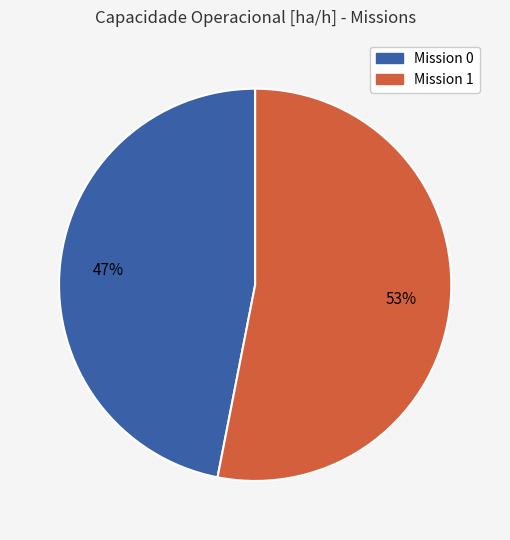

To the nearest percent, what is the average slice percentage?

50%